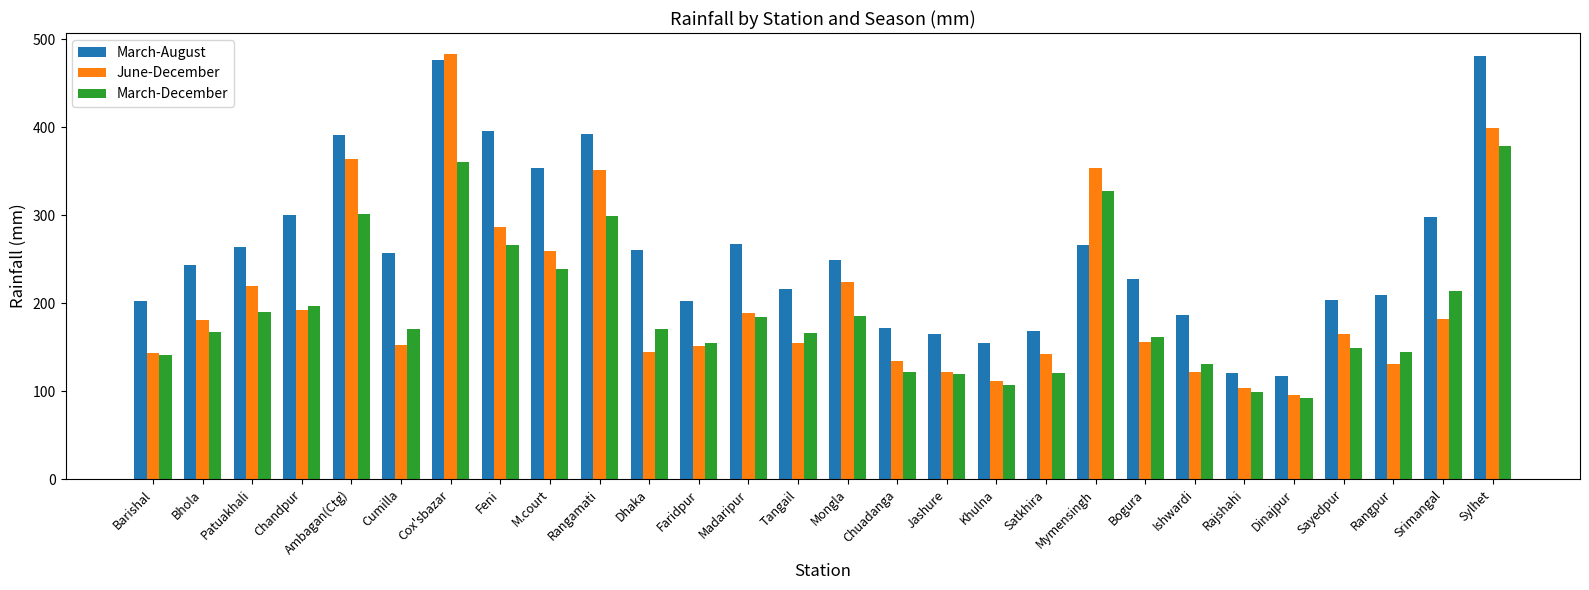

How many groups of bars are there?

28